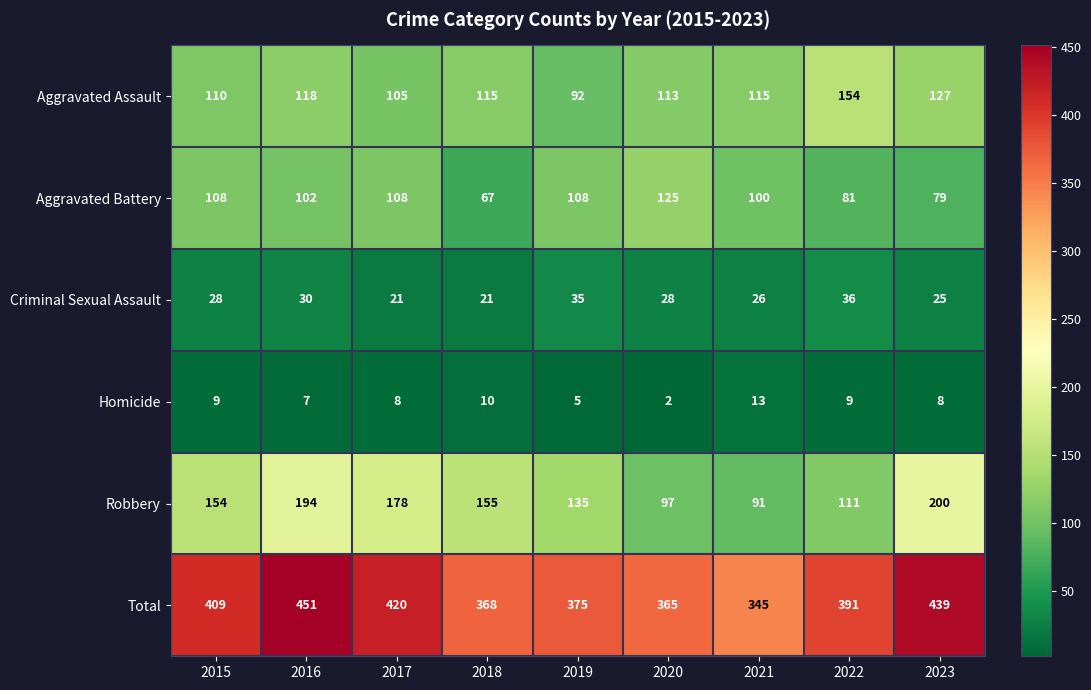

At how many categories does at least one series exceed 32?

9